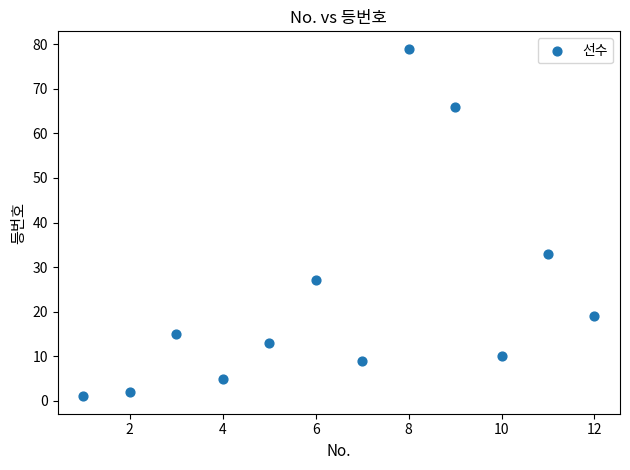

What Y value in the scatter plot is closest to 40?

33